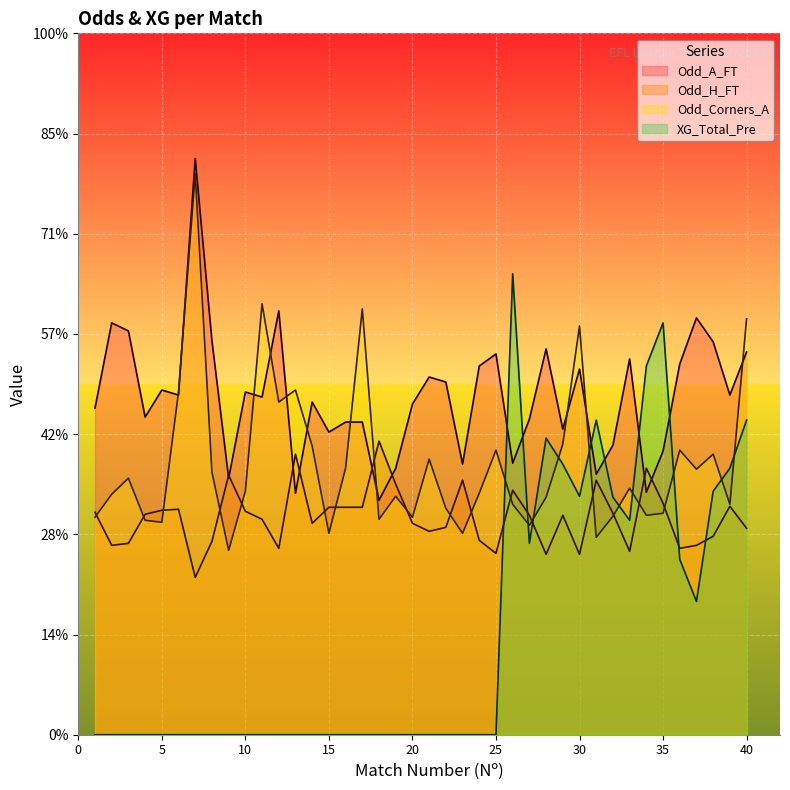

Where does the Odd_A_FT series first go above 3?

1